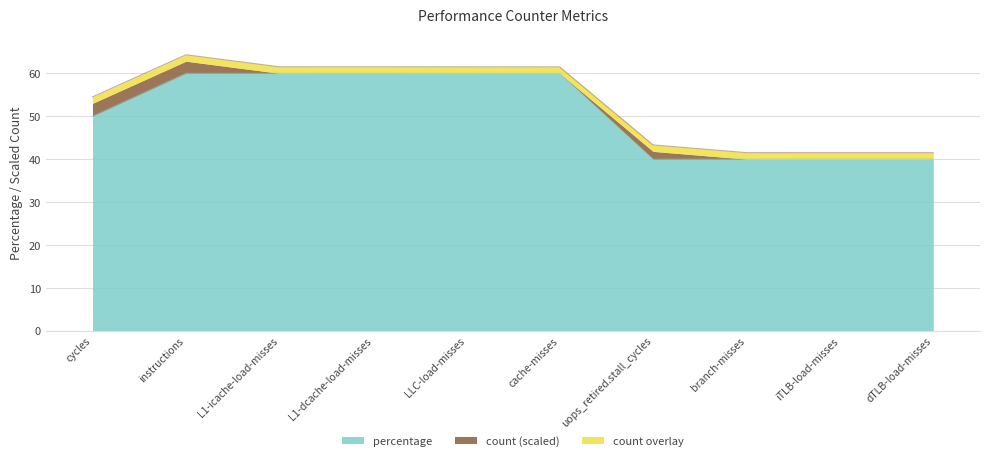

Where does the data first go above 60?

instructions